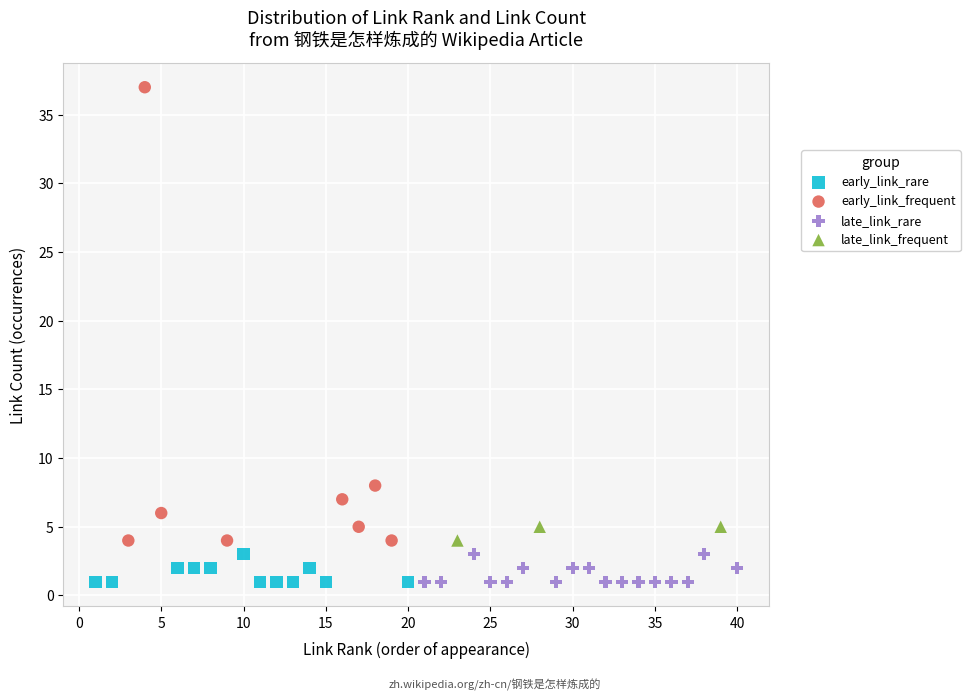

Which series reaches the maximum Y coordinate?

early_link_frequent